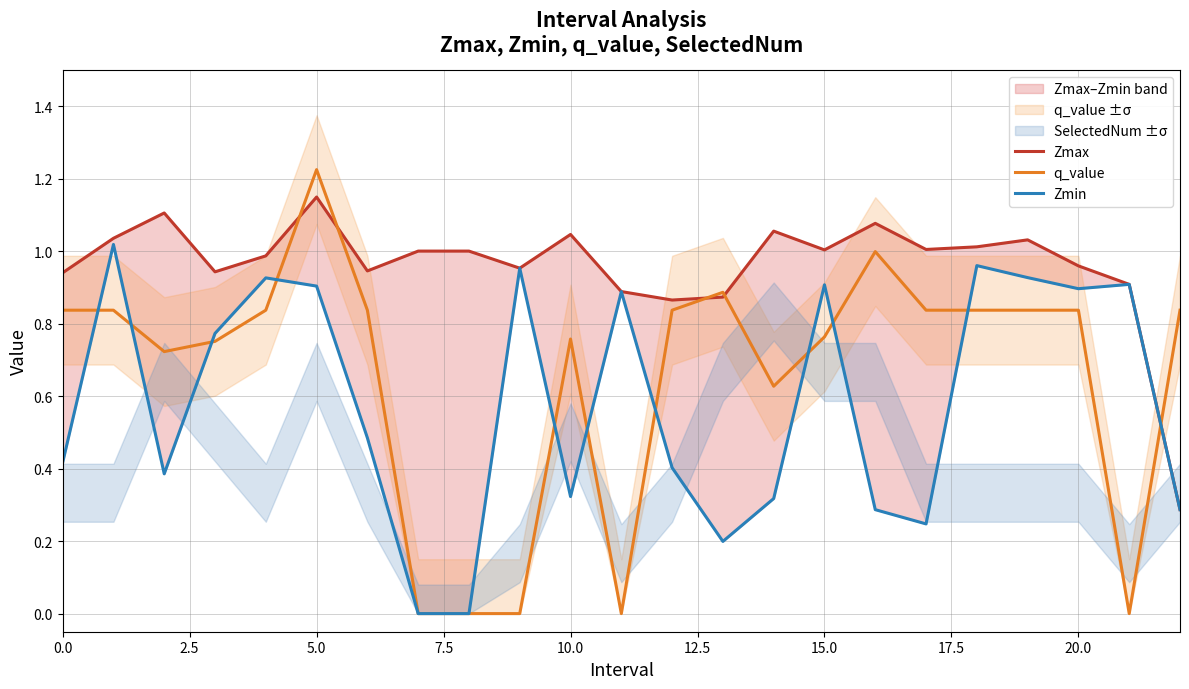

What is the spread (max minus min) of values at 19?

0.2